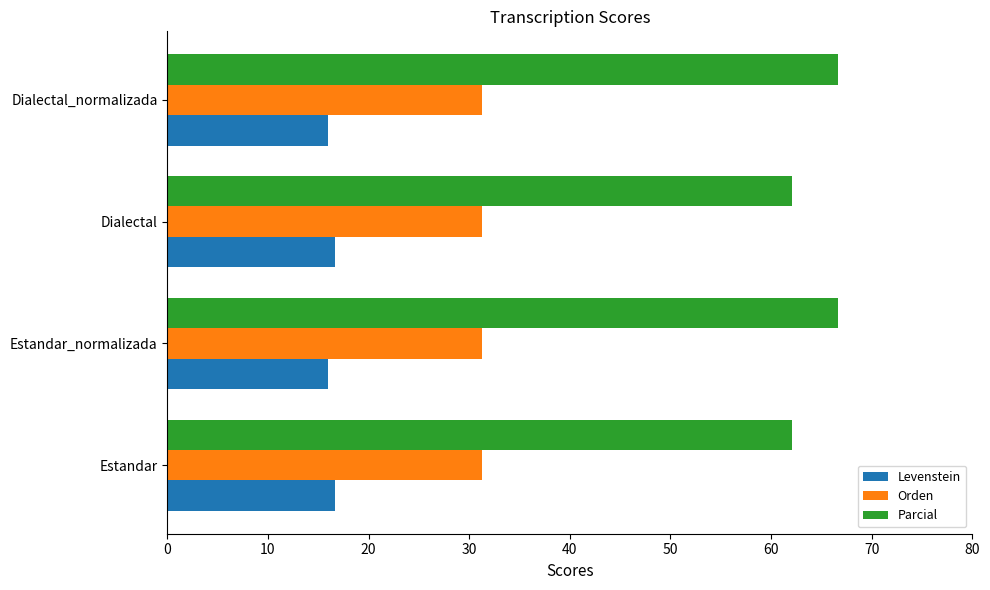

How many data points does each series have?

4